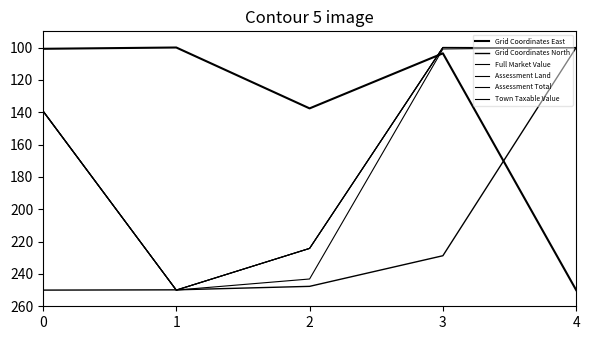

Does the chart have visible grid lines?

No